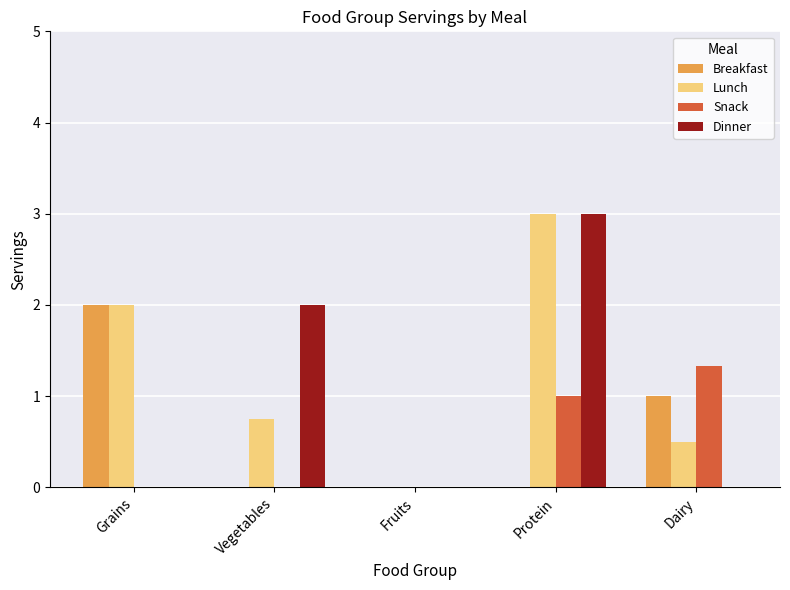

What is the total value across all series at Dairy?

2.8